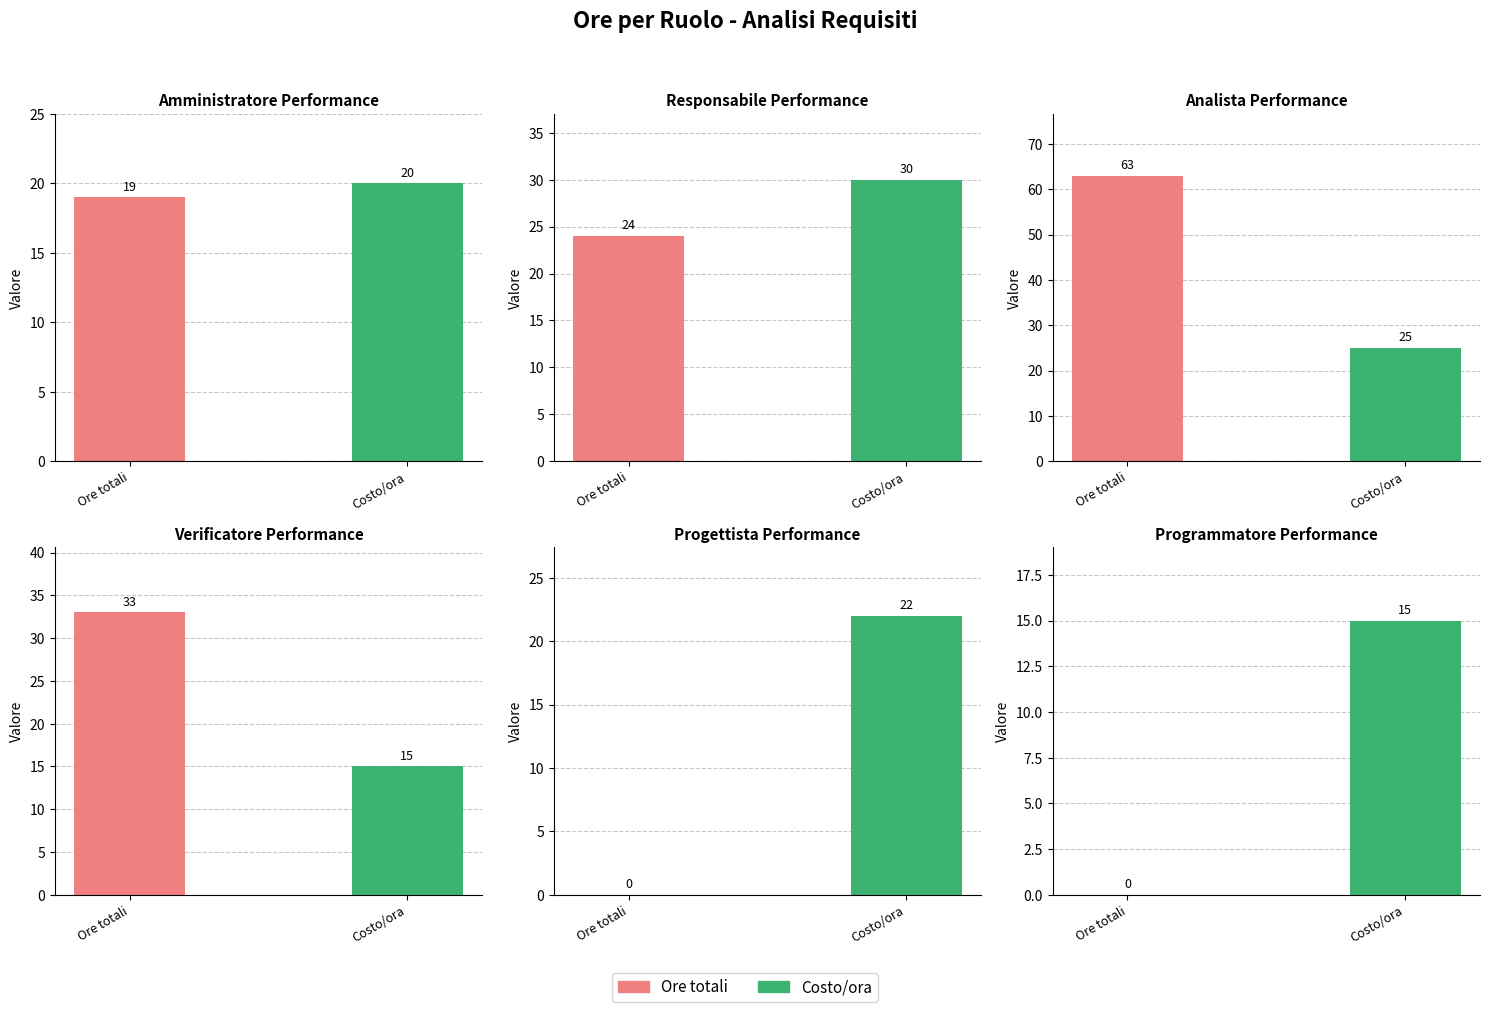

The chart shows a value of 34 at Programmatore. True or false?

False